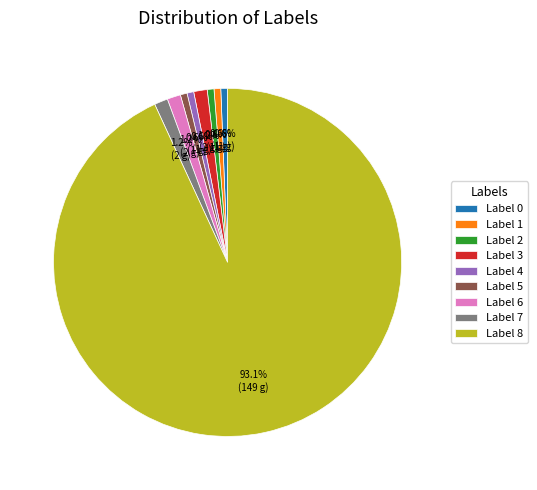

Do Label 8 and Label 0 together represent more than half of the pie?

Yes